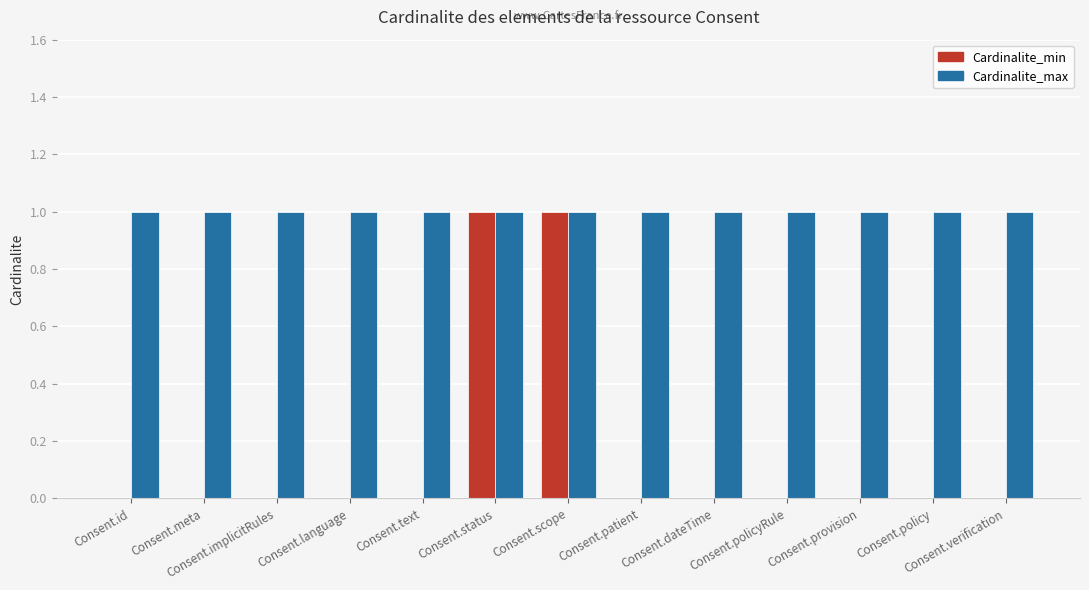

Are the bars grouped side by side (vs. stacked)?

Yes